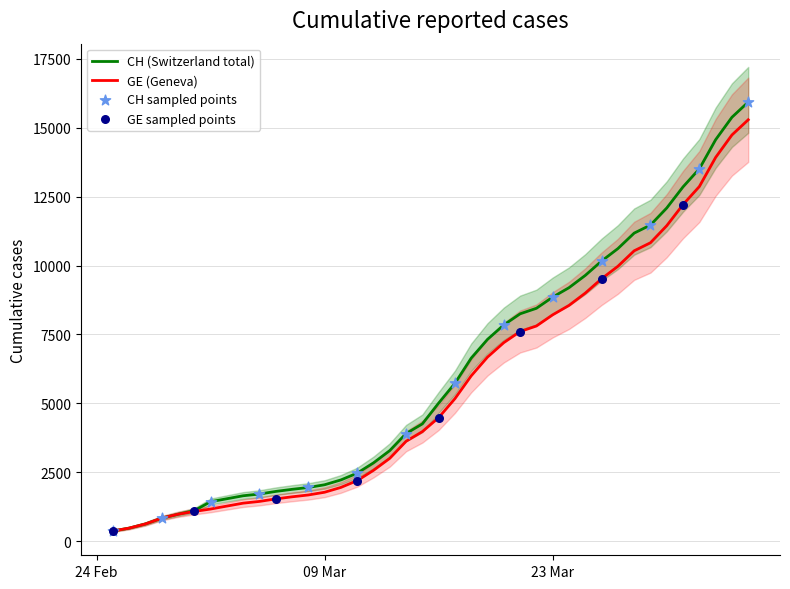

Which series contains the lowest Y value?

CH